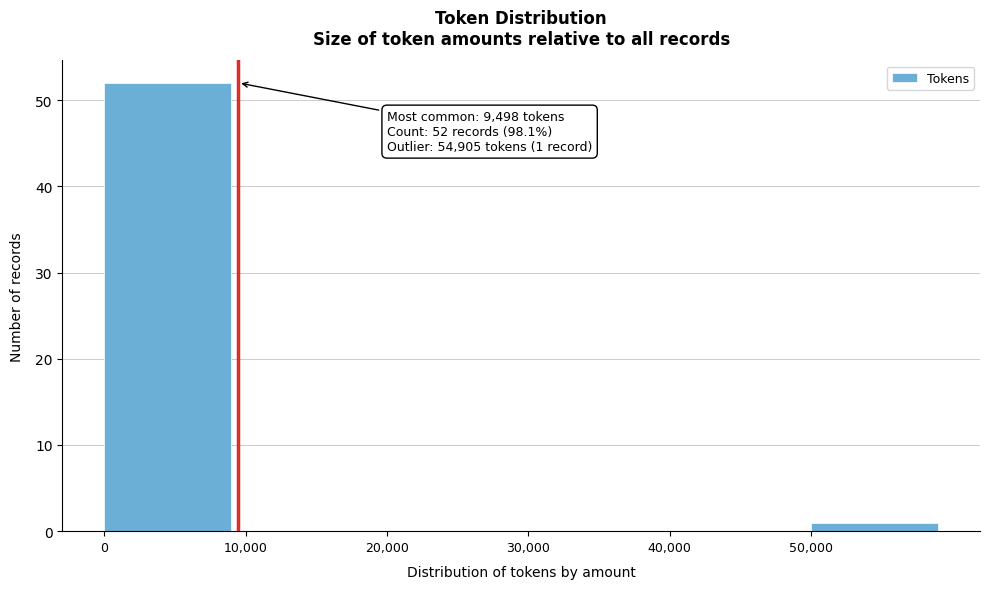

Which range on the x-axis has the tallest bar?

0 to 10000